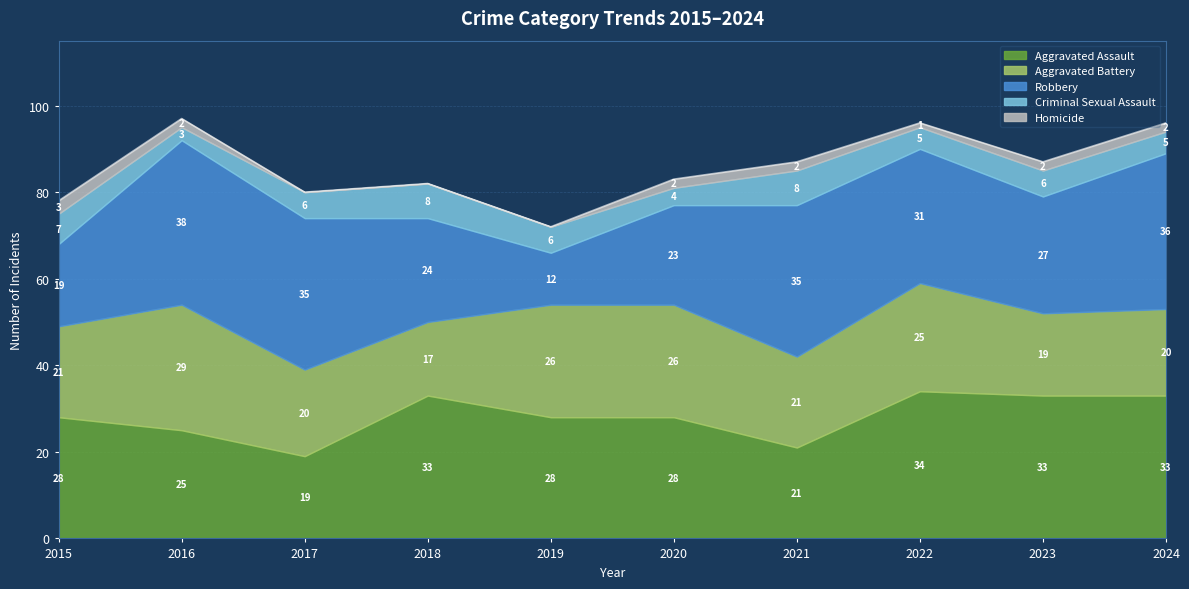

Which series has the largest total across all categories?

Aggravated Assault